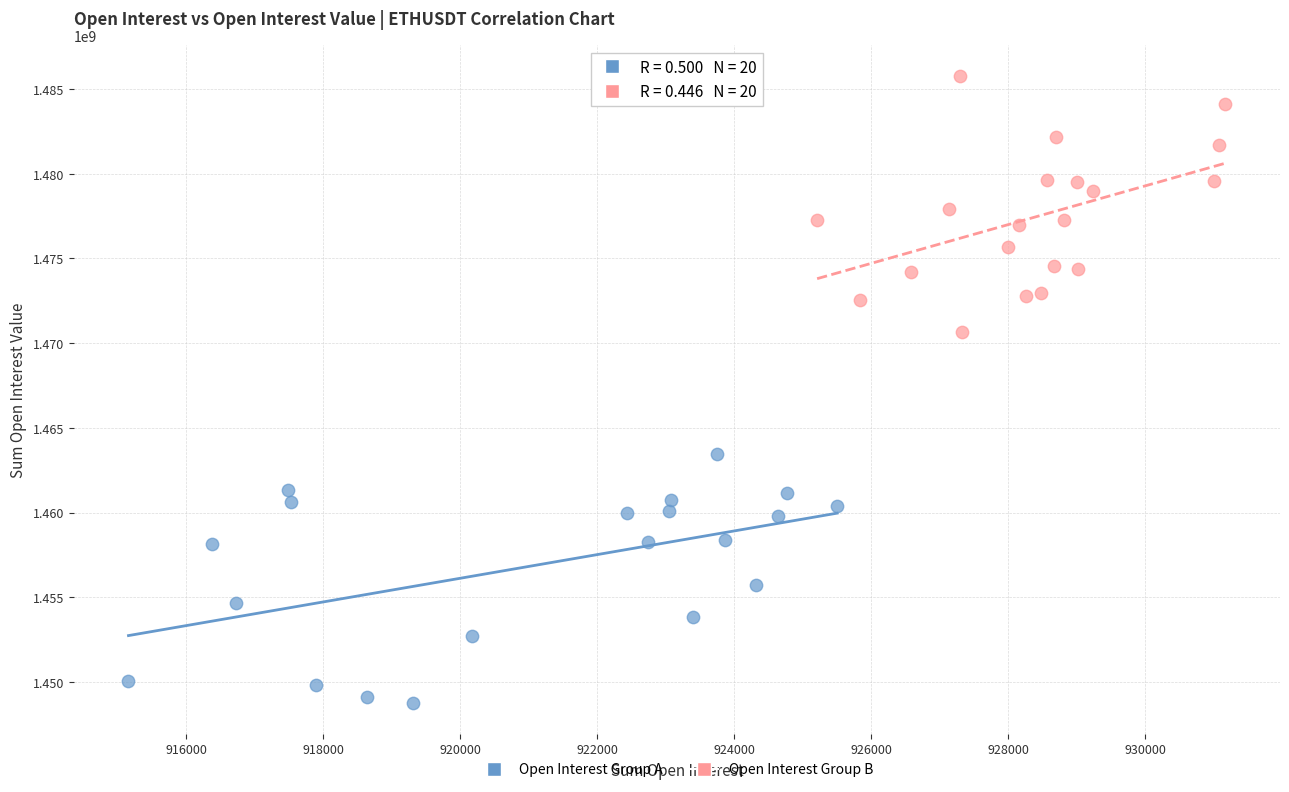

What are all the series names shown in the legend?

Open Interest Group A, Open Interest Group B